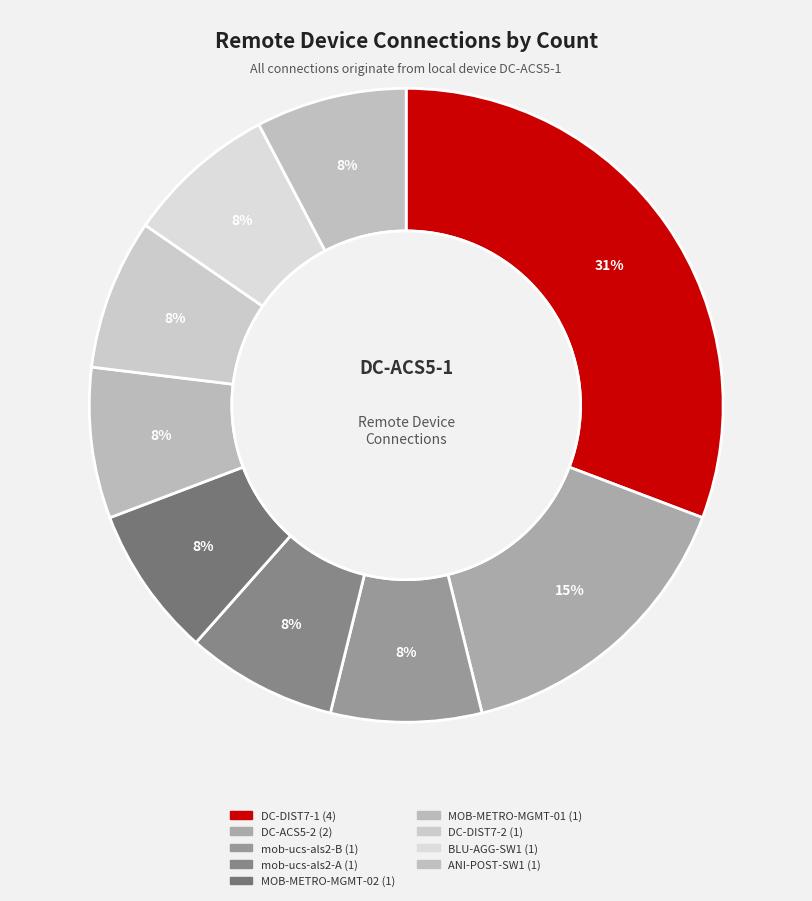

Count the number of slices in the pie.

9